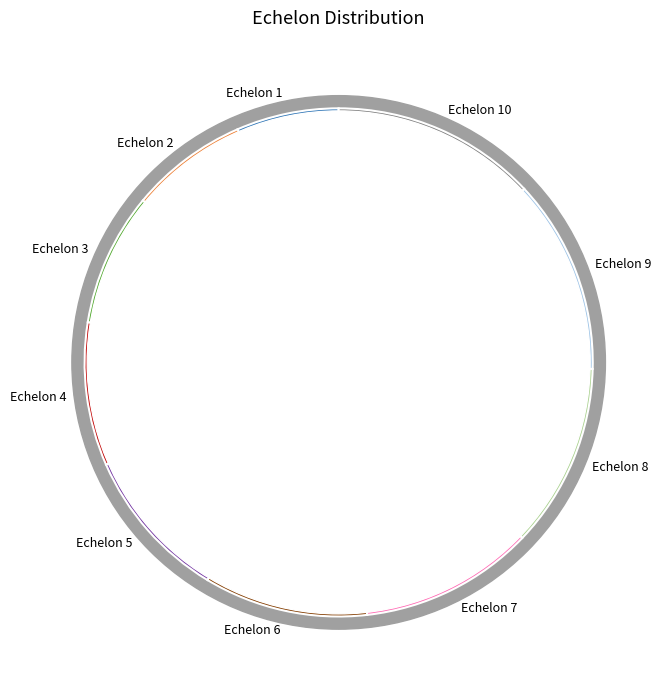

Is there a majority slice in this chart?

No